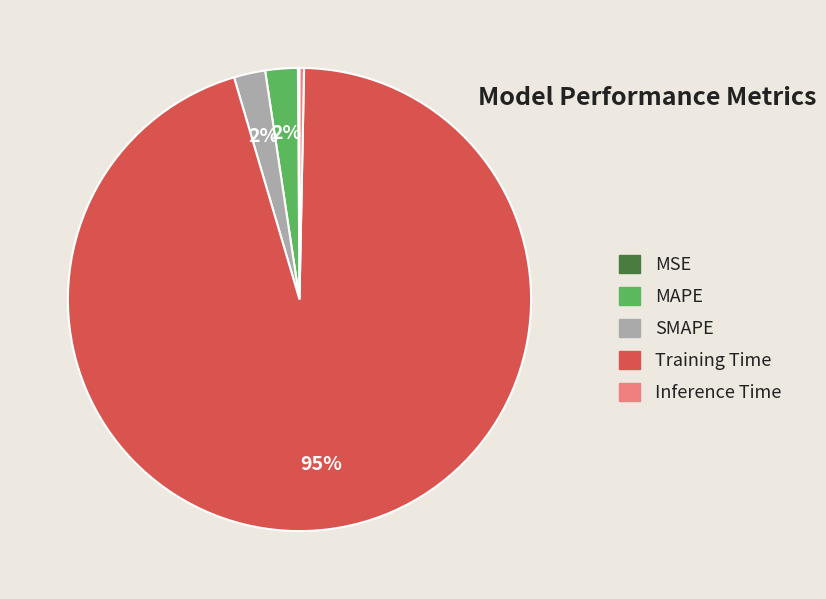

To the nearest percent, what portion does SMAPE represent?

2%